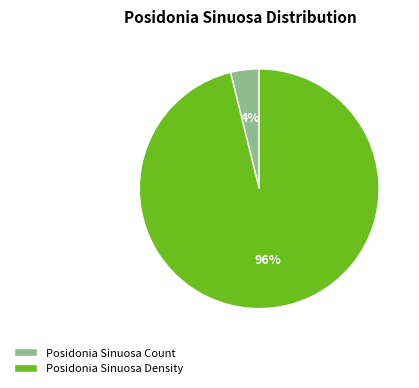

To the nearest percent, what is the difference between the Posidonia Sinuosa Density and Posidonia Sinuosa Count slice percentages?

92%